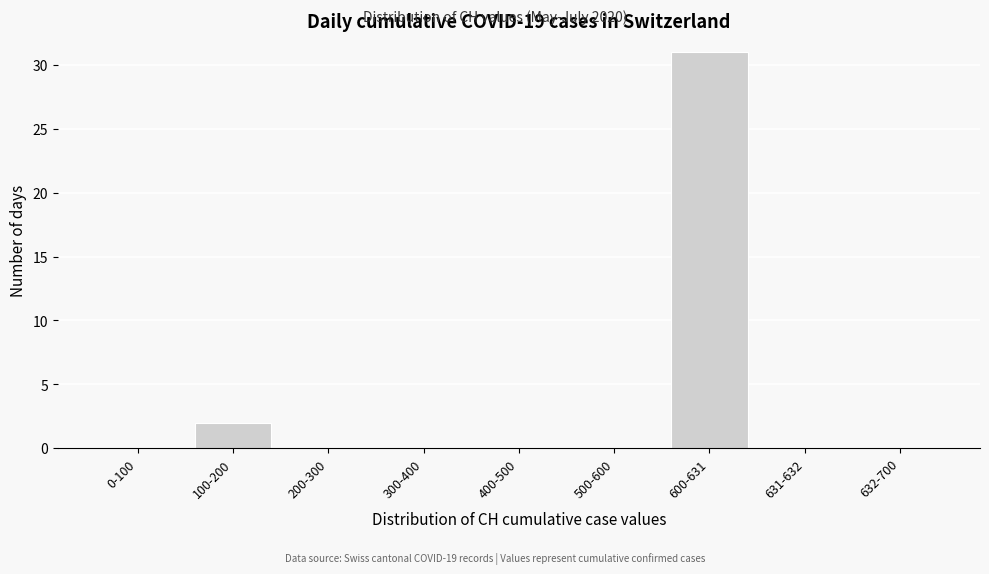

Reading right to left, extract all data points from this chart.

632-700=0	631-632=0	600-631=31	500-600=0	400-500=0	300-400=0	200-300=0	100-200=2	0-100=0